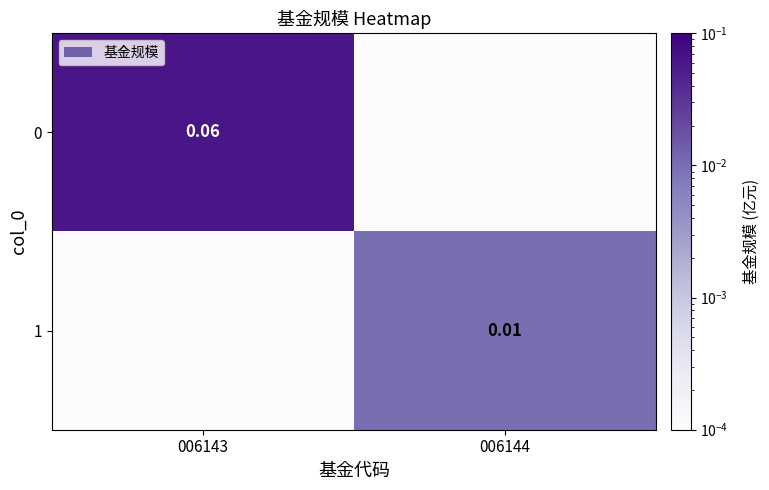

Which category has the highest value in the 1 series?

006144